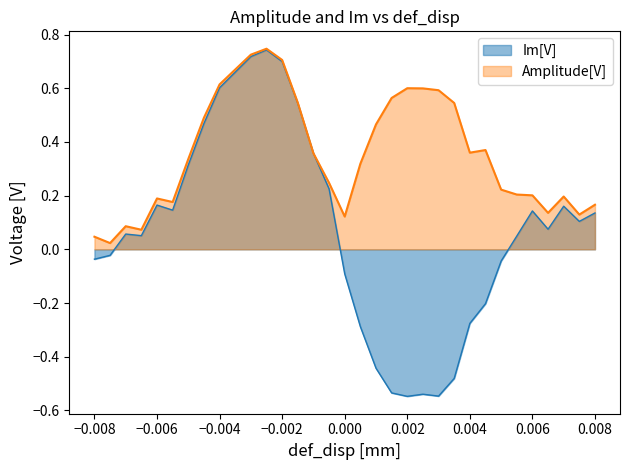

How many series are shown in this chart?

2